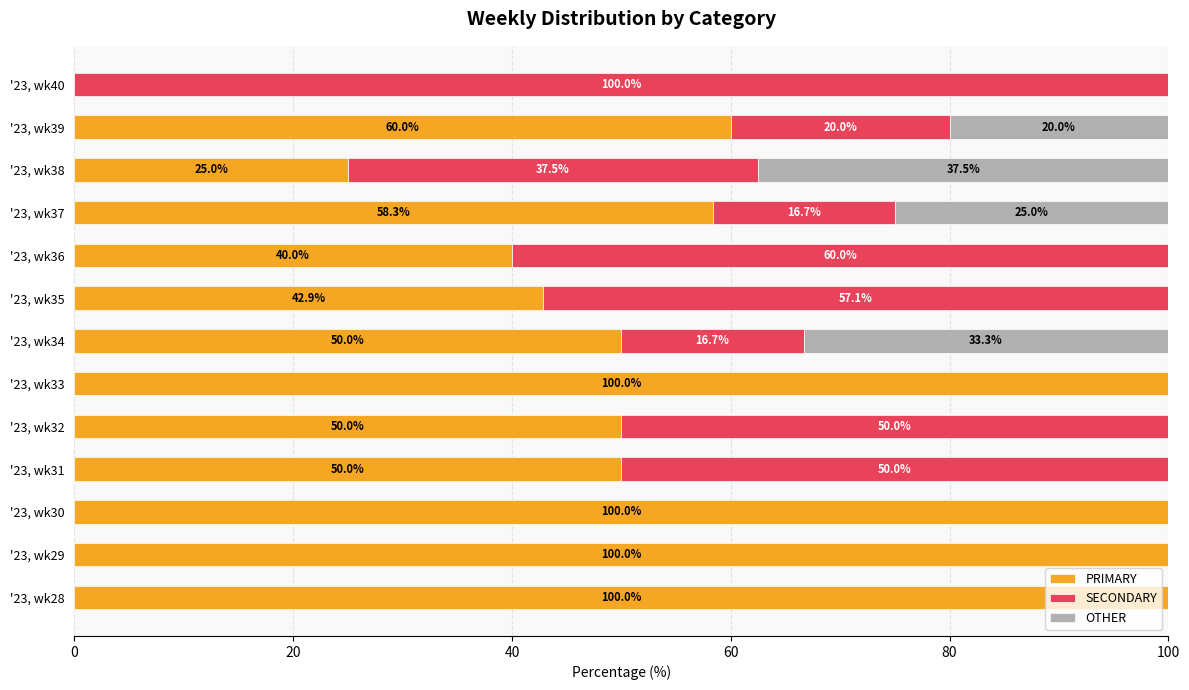

What is the maximum value for PRIMARY?

100.0